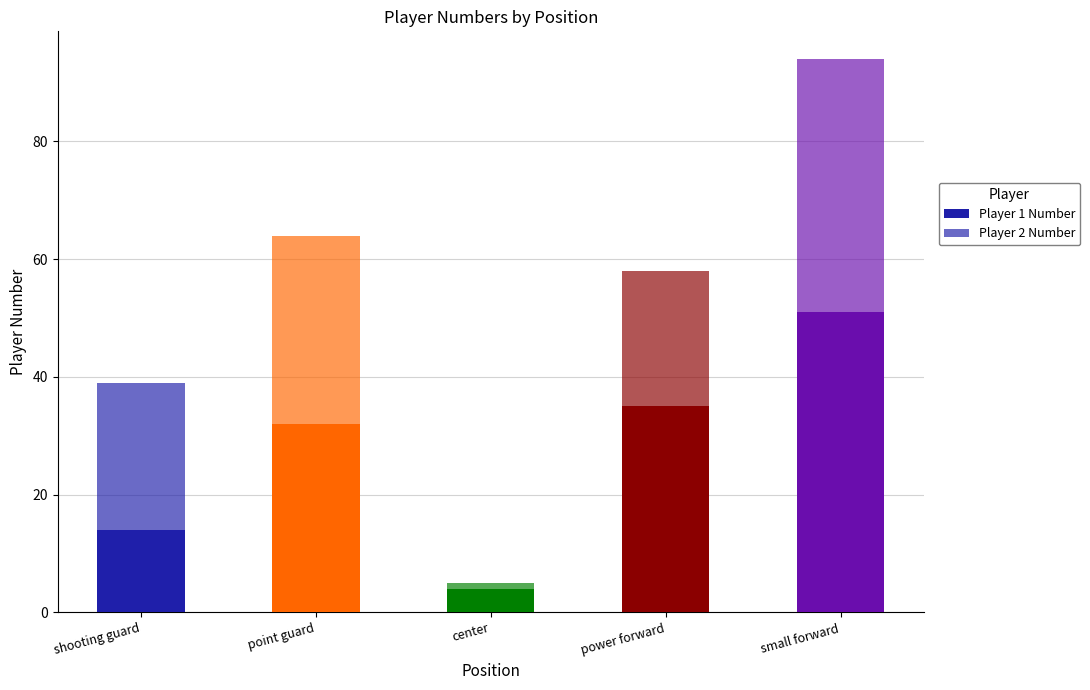

What is the total value across all series at power forward?

58